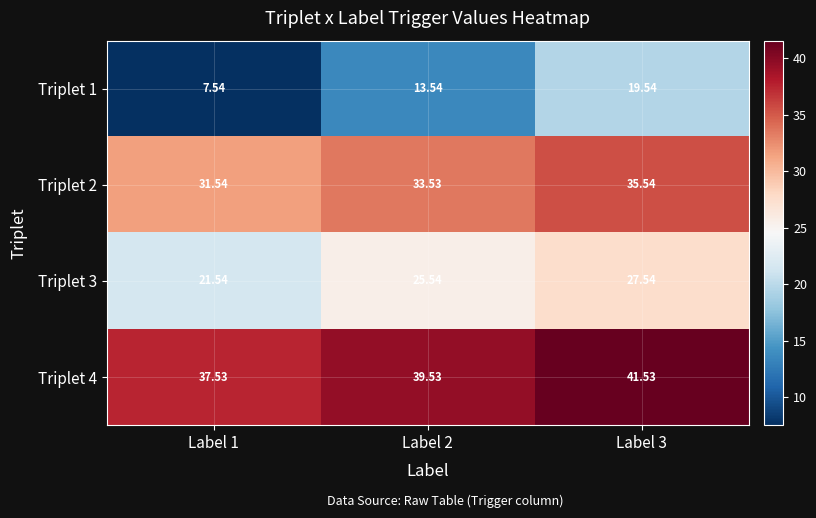

How many data points in Triplet 4 are less than 39?

1